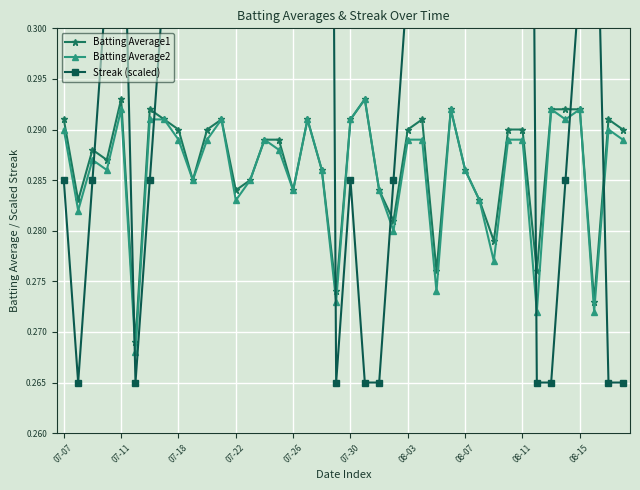

How many interior local peaks does the Streak (scaled) series have?

5